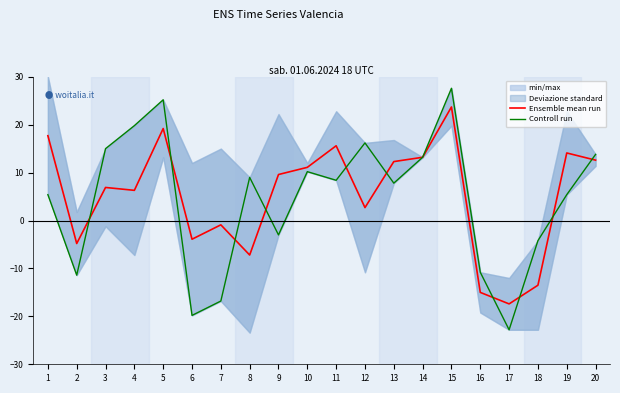

What value does the Ensemble mean run series have at 20?

12.6